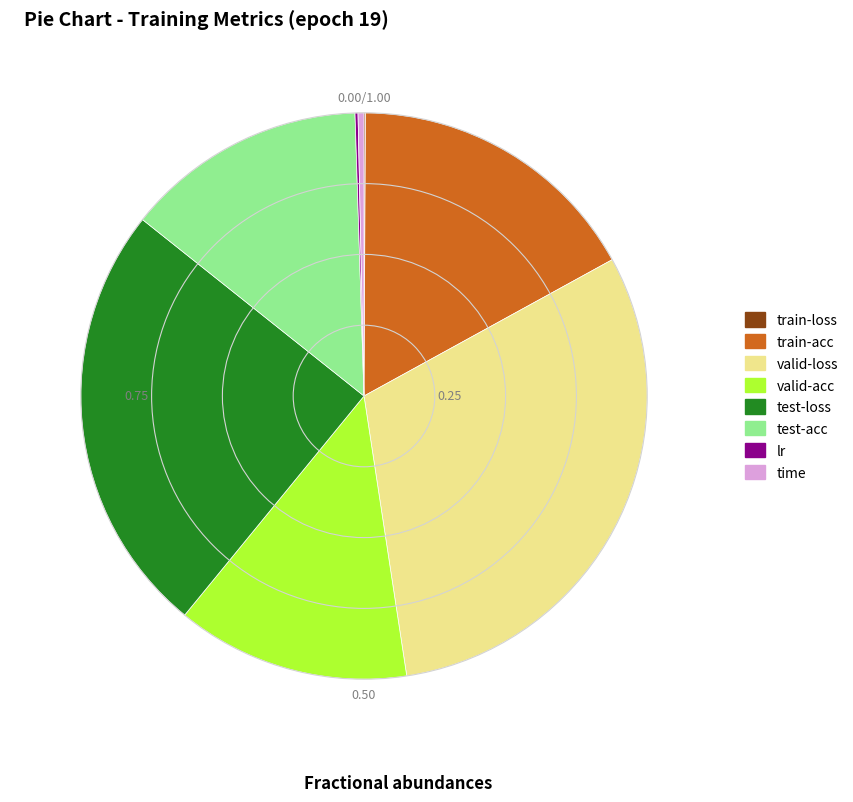

Which has a higher value, train-acc or valid-loss?

valid-loss